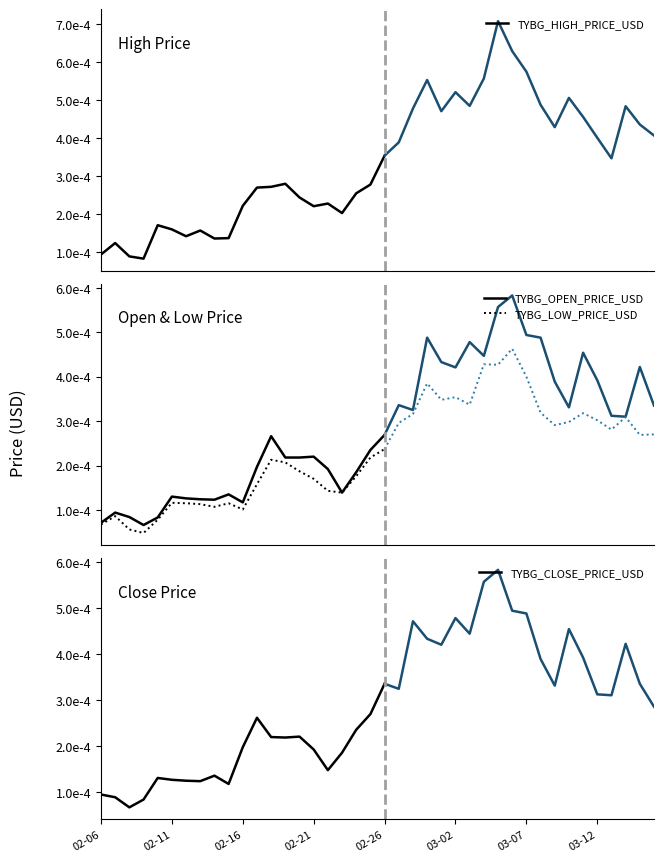

Rank the series by their average value, from lowest to highest.

TYBG_LOW_PRICE_USD, TYBG_OPEN_PRICE_USD, TYBG_CLOSE_PRICE_USD, TYBG_HIGH_PRICE_USD